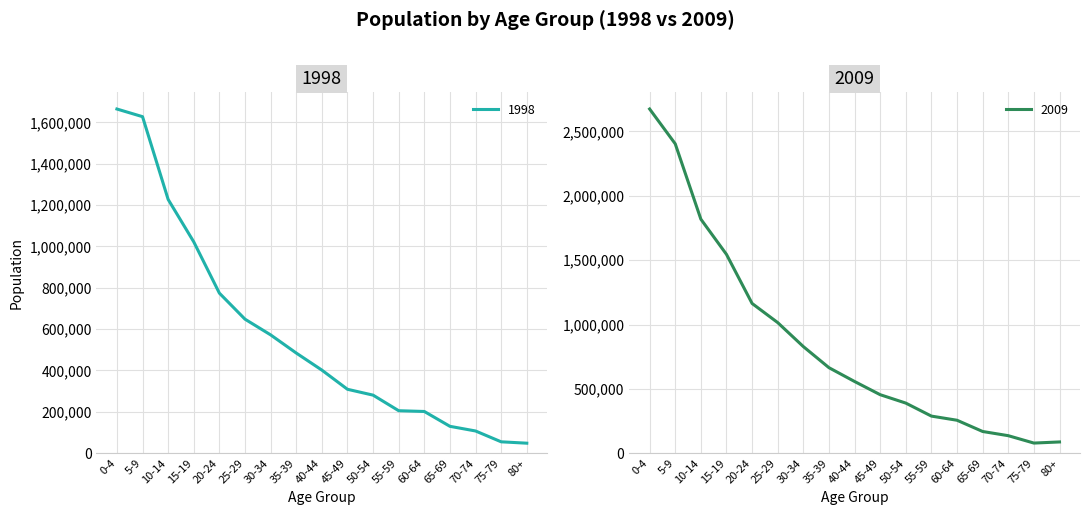

What is the difference between the 2009 values at 60-64 and 70-74?

119936